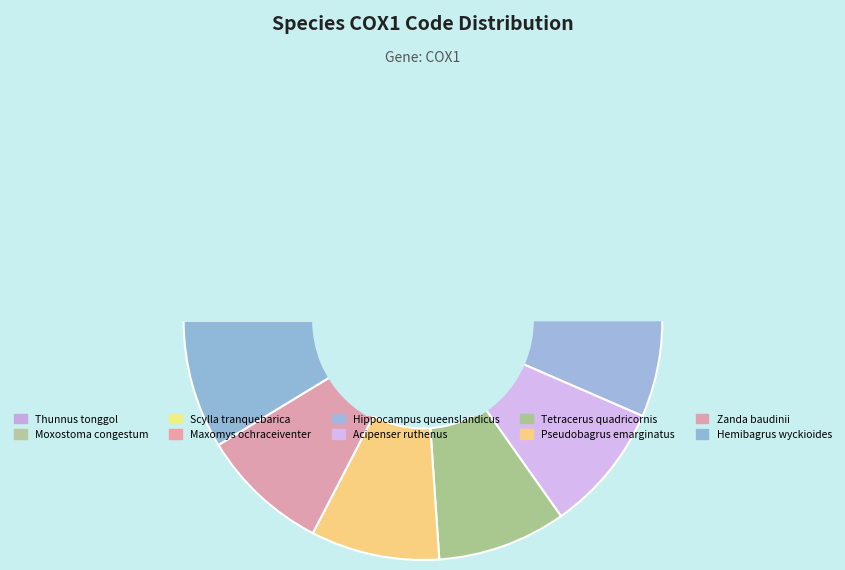

Is it true that Hemibagrus wyckioides is 9% of the pie?

True